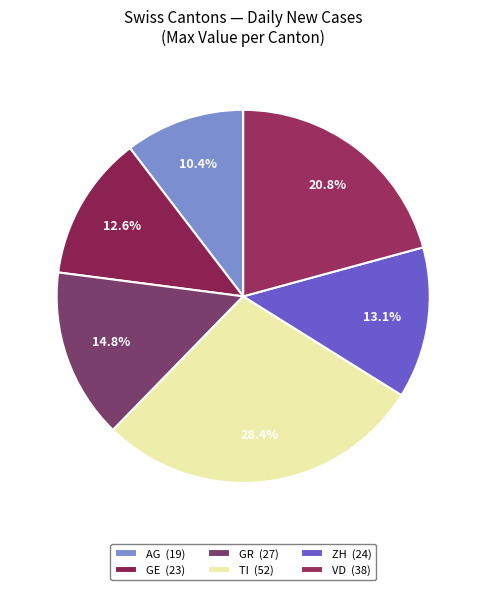

To the nearest percent, what is the difference between the largest and smallest slice percentages?

18%